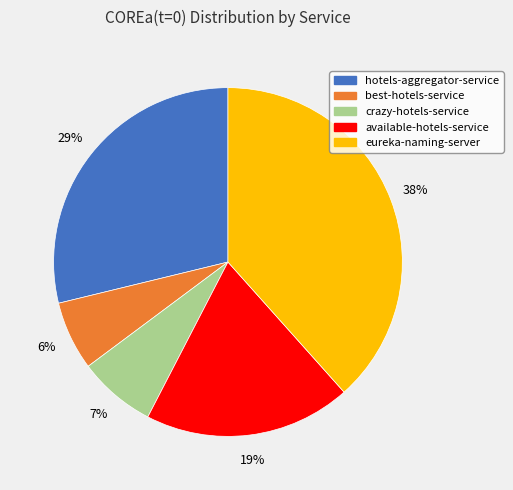

To the nearest percent, what is the difference between the eureka-naming-server and crazy-hotels-service slice percentages?

31%